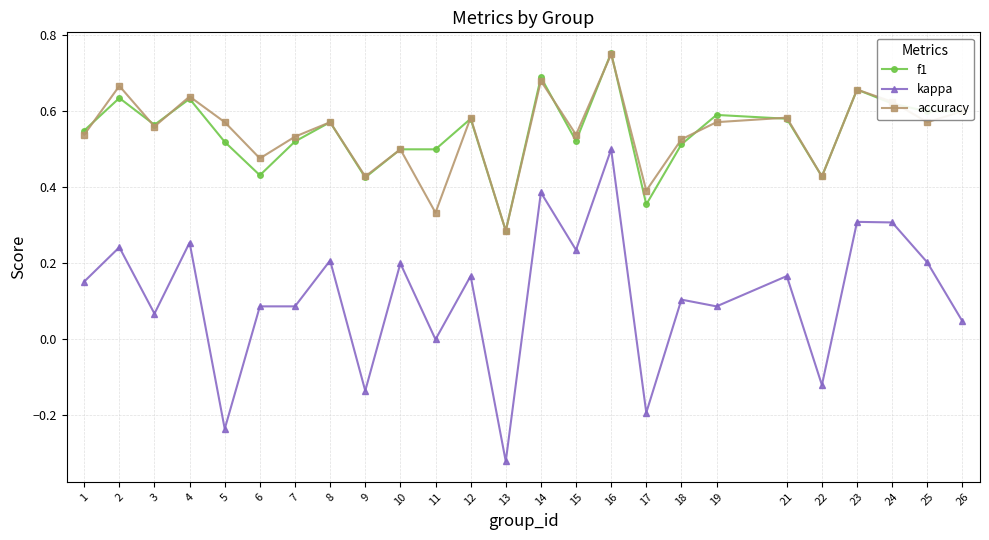

Between 16 and 25, which series saw the biggest shift?

kappa